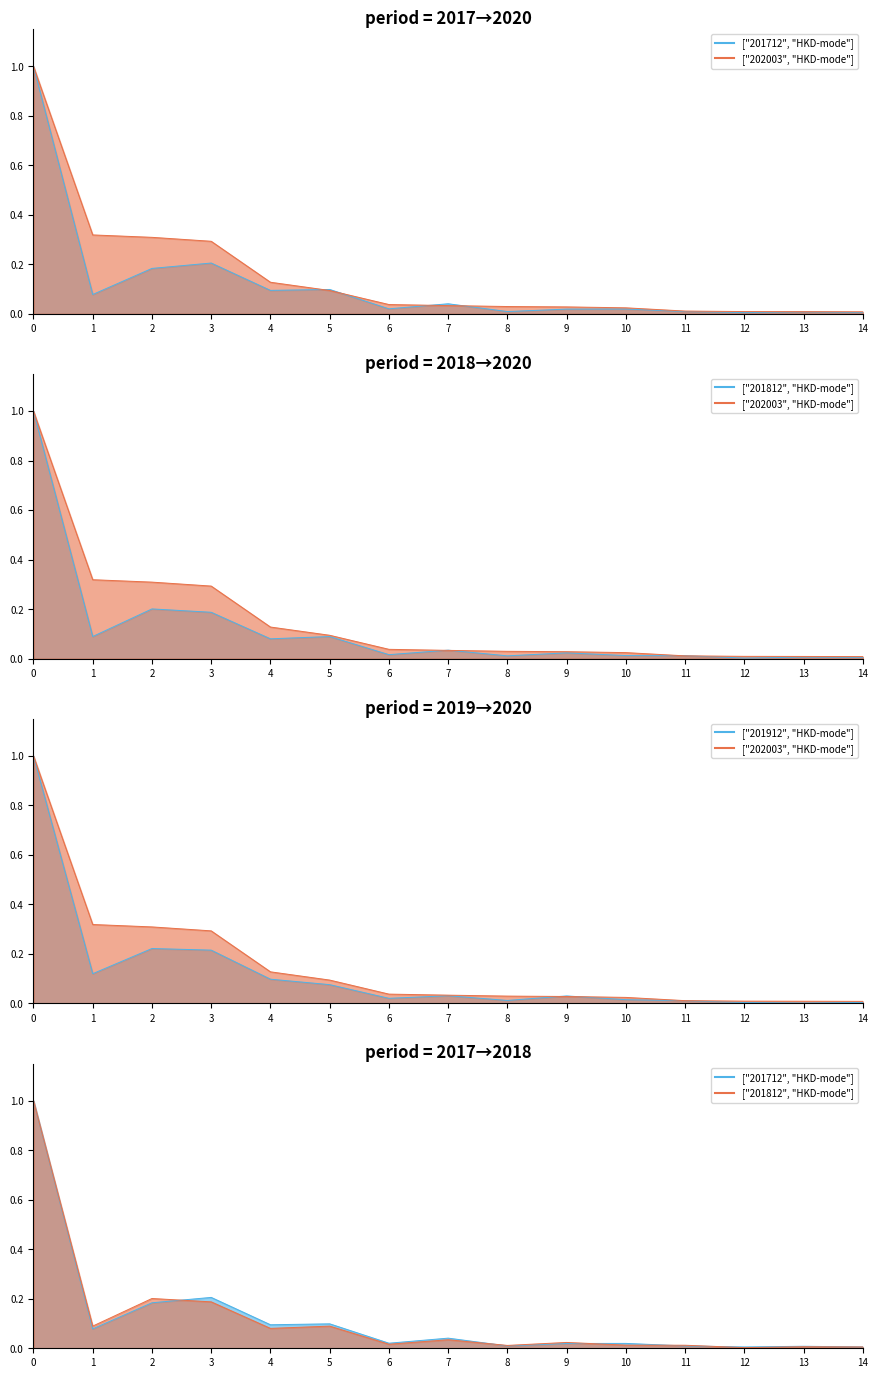

Reading left to right, transcribe all the data shown in this chart.

"201712-series" line: 0=1.0	1=0.1	2=0.2	3=0.2	4=0.1	5=0.1	6=0.0	7=0.0	8=0.0	9=0.0	10=0.0	11=0.0	12=0.0	13=0.0	14=0.0
"202003-series" line: 0=1.0	1=0.3	2=0.3	3=0.3	4=0.1	5=0.1	6=0.0	7=0.0	8=0.0	9=0.0	10=0.0	11=0.0	12=0.0	13=0.0	14=0.0
"201812-series" line: 0=1.0	1=0.1	2=0.2	3=0.2	4=0.1	5=0.1	6=0.0	7=0.0	8=0.0	9=0.0	10=0.0	11=0.0	12=0.0	13=0.0	14=0.0
"201912-series" line: 0=1.0	1=0.1	2=0.2	3=0.2	4=0.1	5=0.1	6=0.0	7=0.0	8=0.0	9=0.0	10=0.0	11=0.0	12=0.0	13=0.0	14=0.0